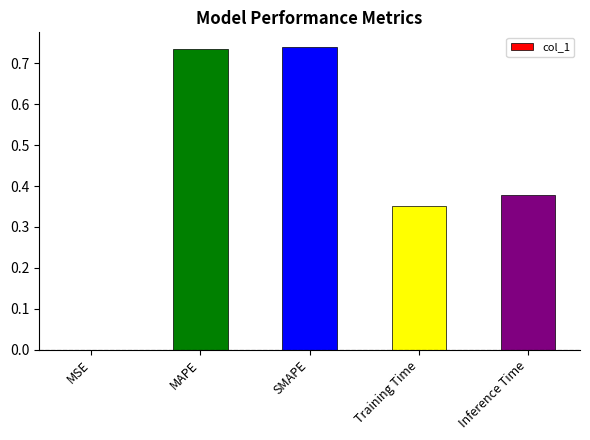

What is the sum of all values?

2.2